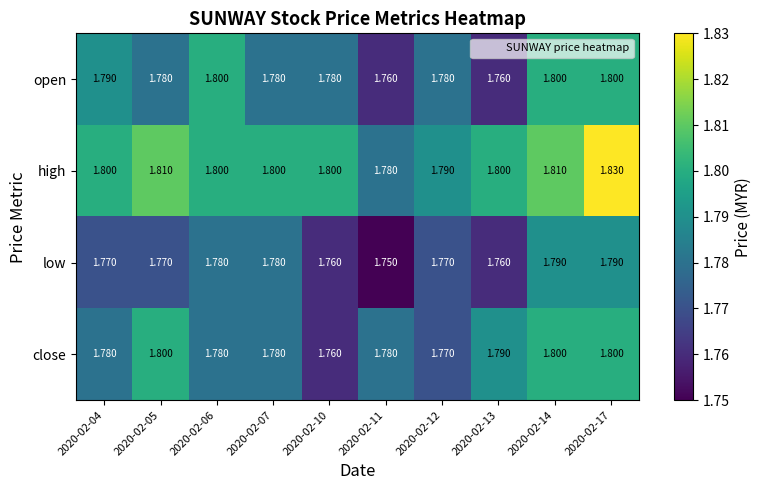

At which category is the sum across all series the highest?

2020-02-17